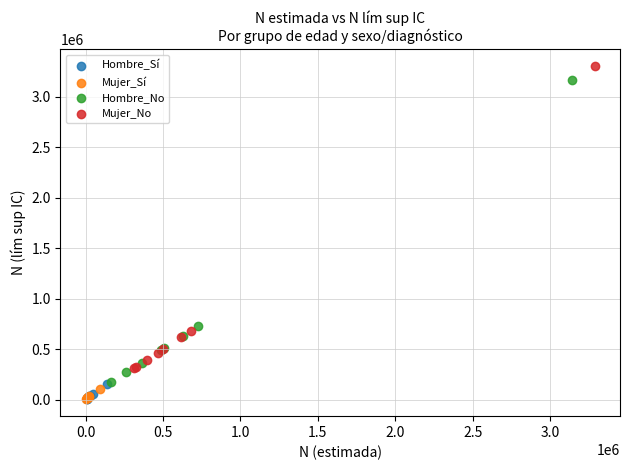

Which series has the largest Y range (max minus min)?

Mujer_No